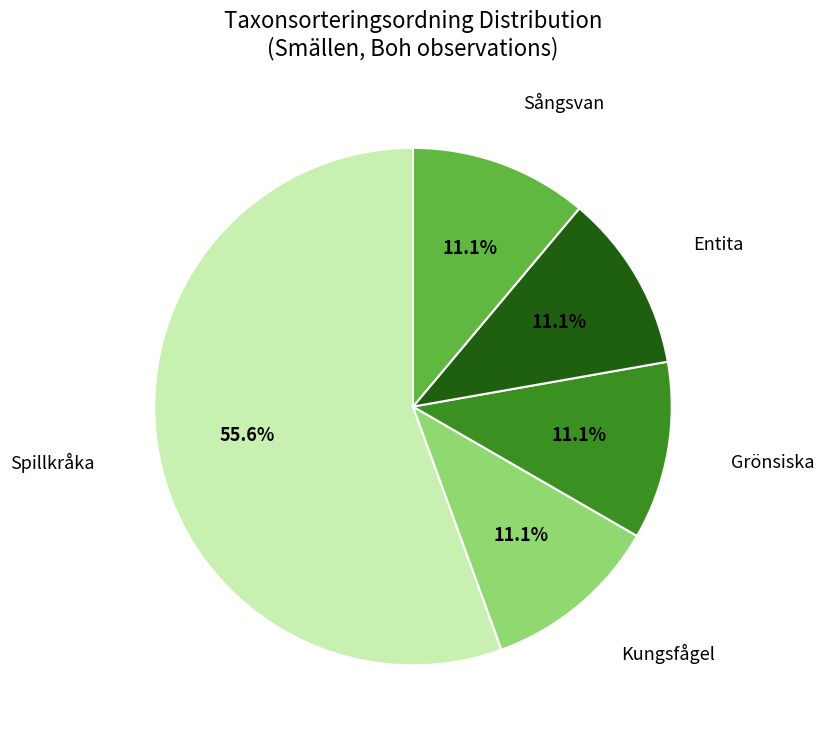

Combined, do Spillkråka and Sångsvan account for over 50%?

Yes